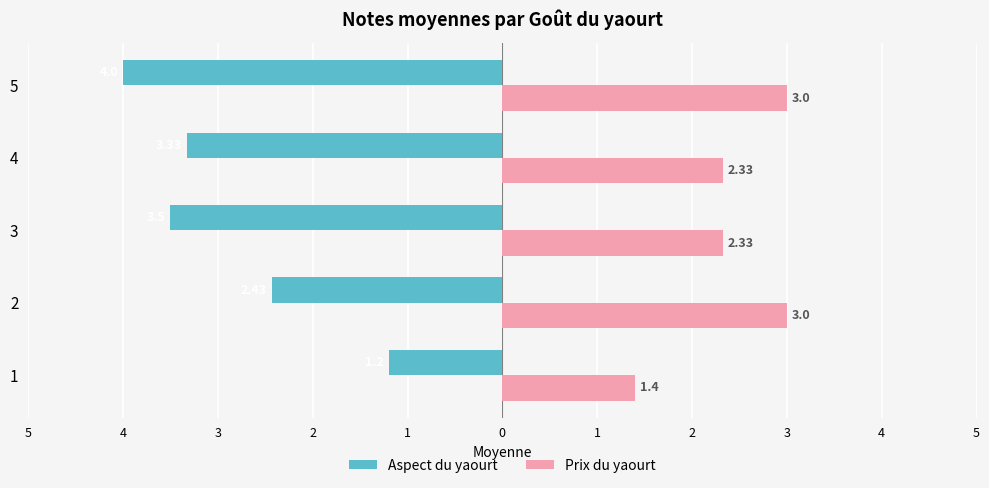

What are all the series names shown in the legend?

Aspect du yaourt, Prix du yaourt